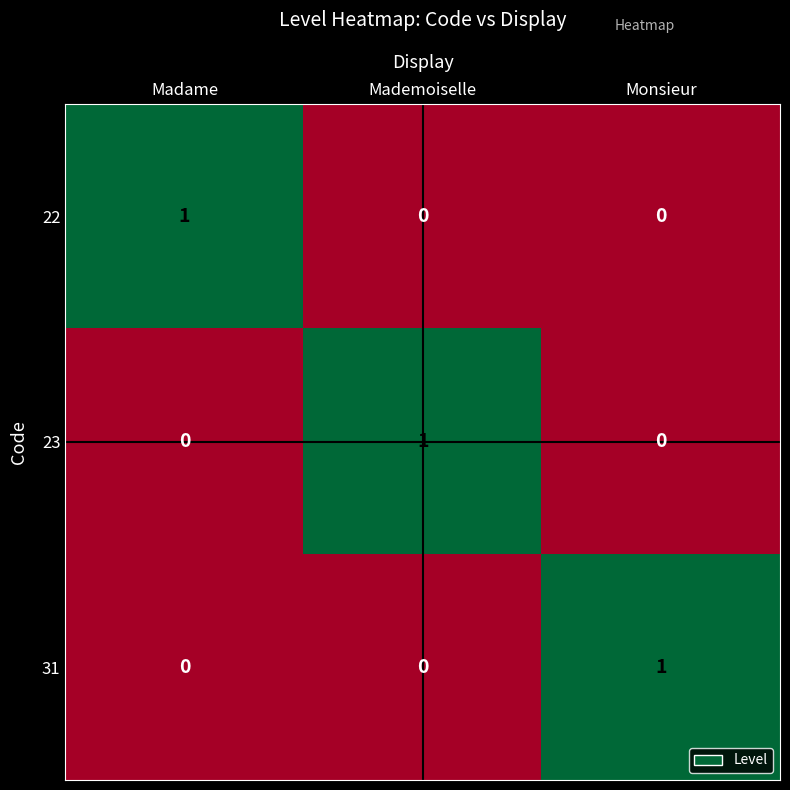

Is it true that 22 equals 1 at Madame?

True